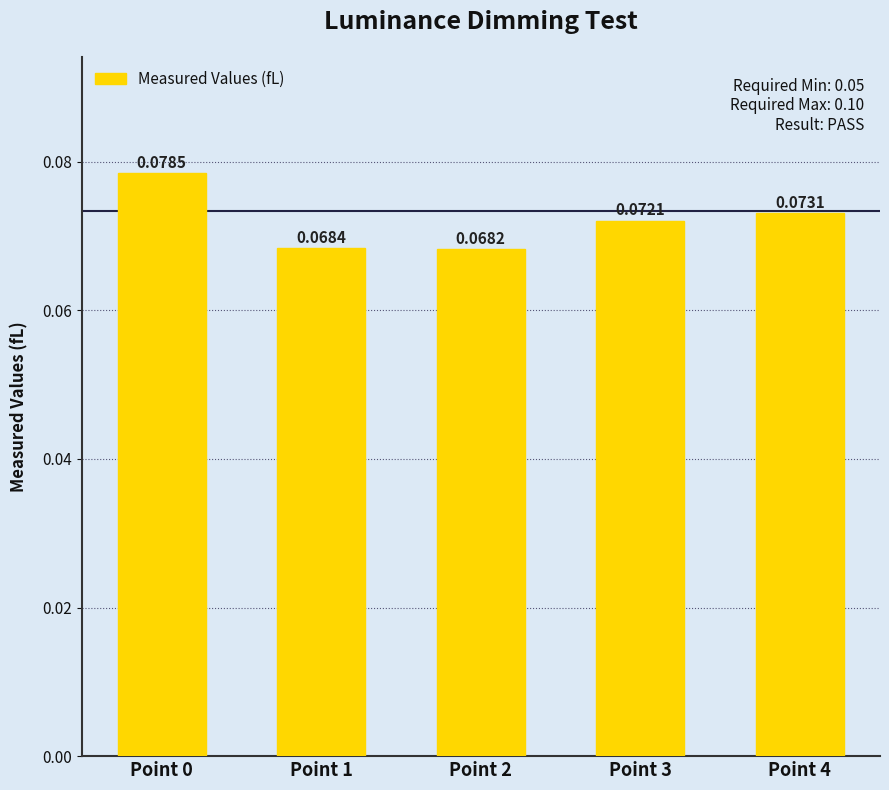

What is the sum of all values?

0.4